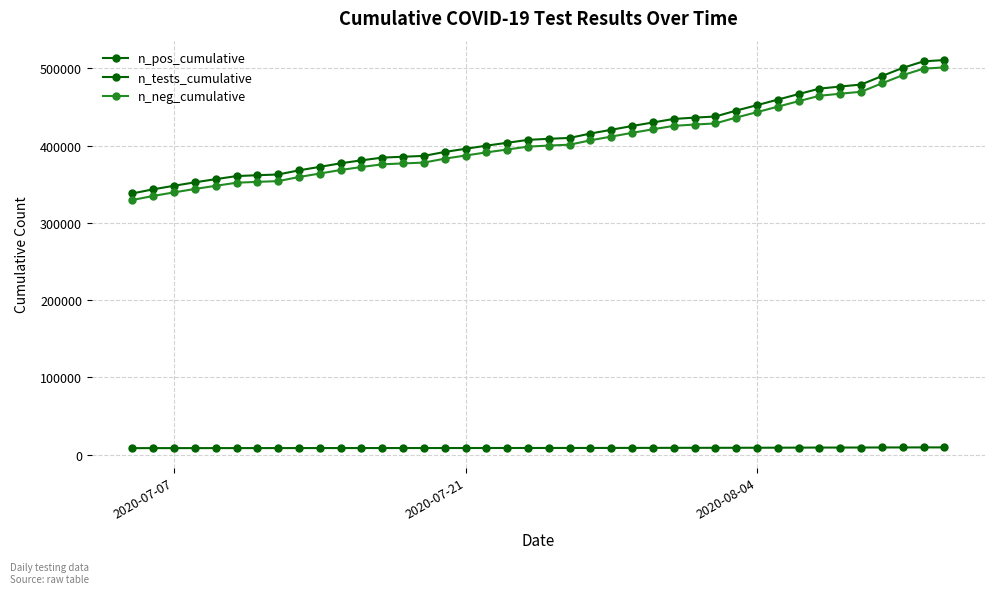

Does the chart have visible grid lines?

Yes